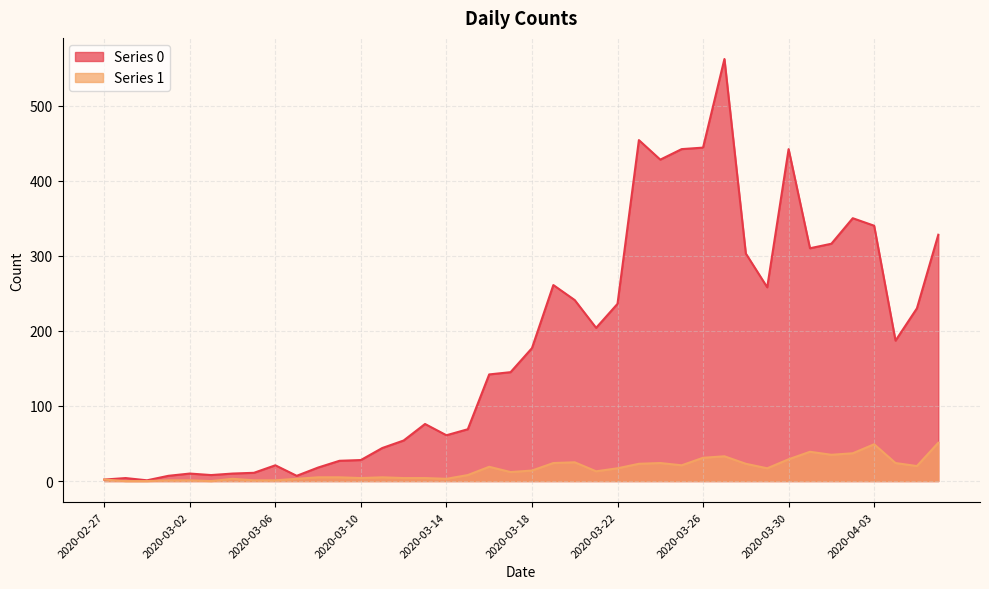

What is the greatest value displayed?

562